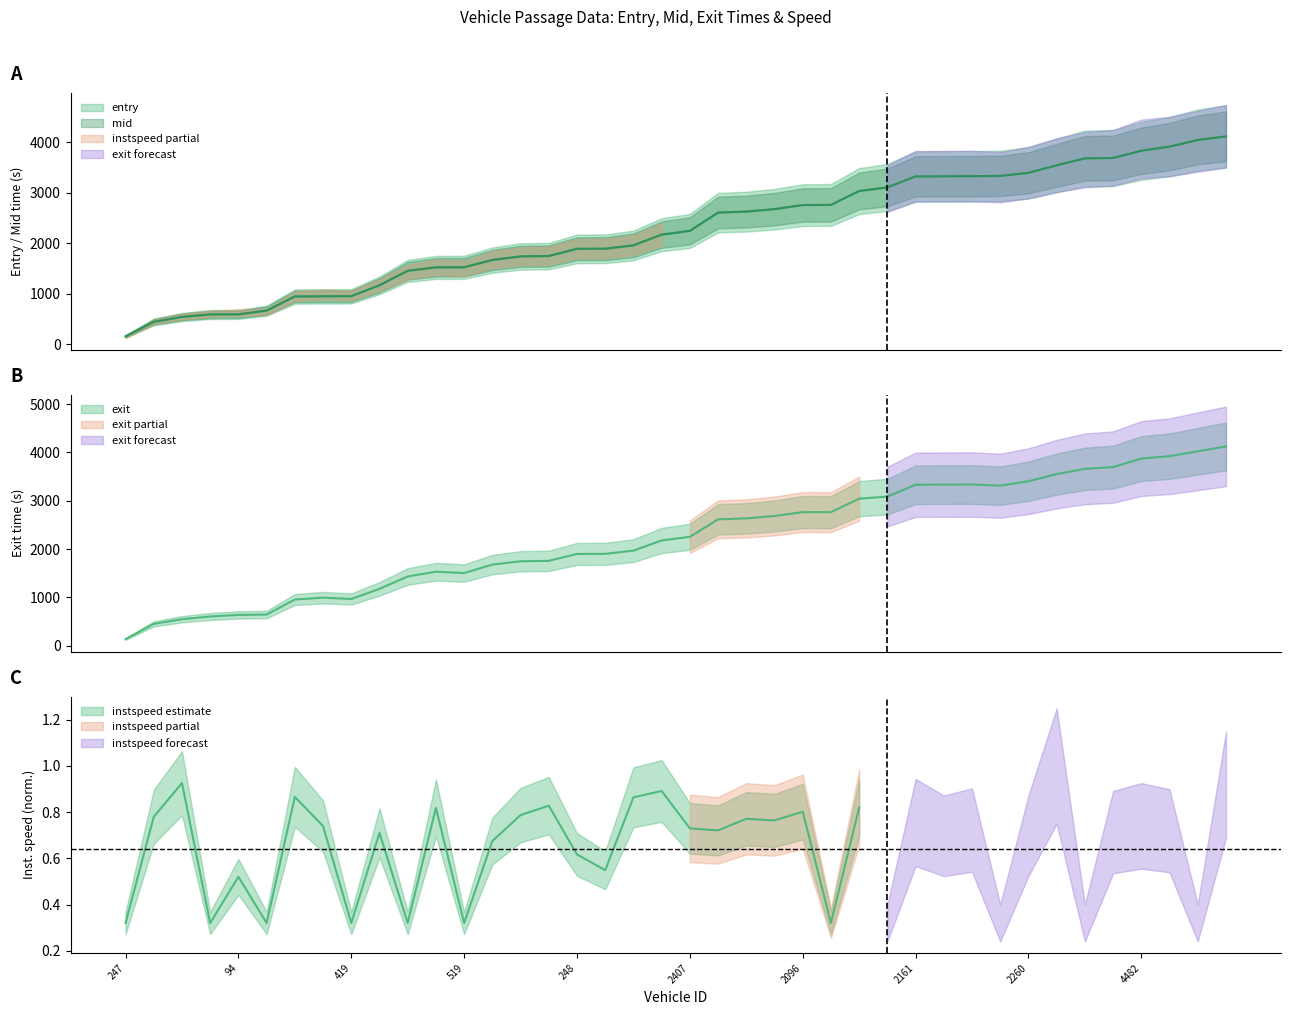

What is the difference between the maximum and minimum values in the exit series?

3989.2